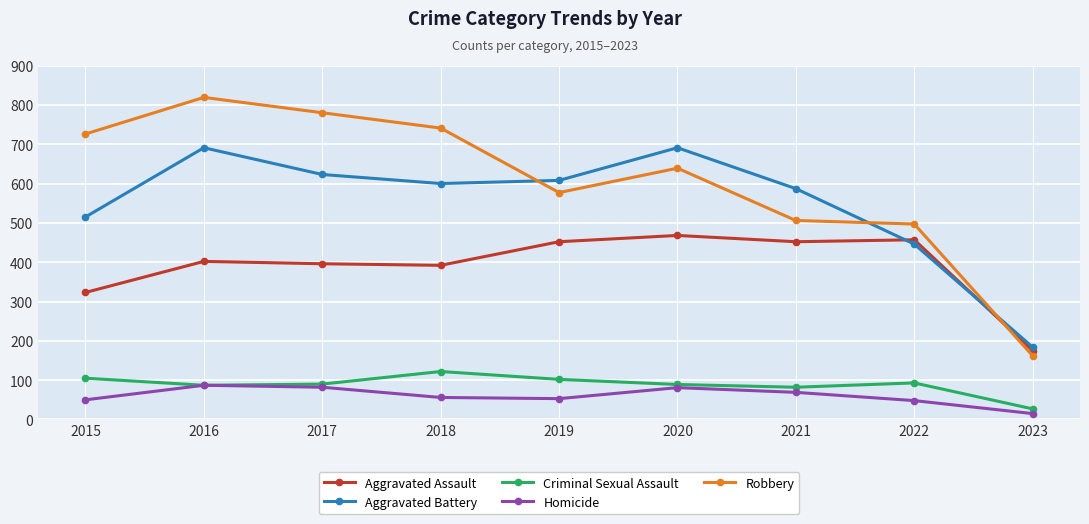

How many data points in Robbery are less than 639?

4